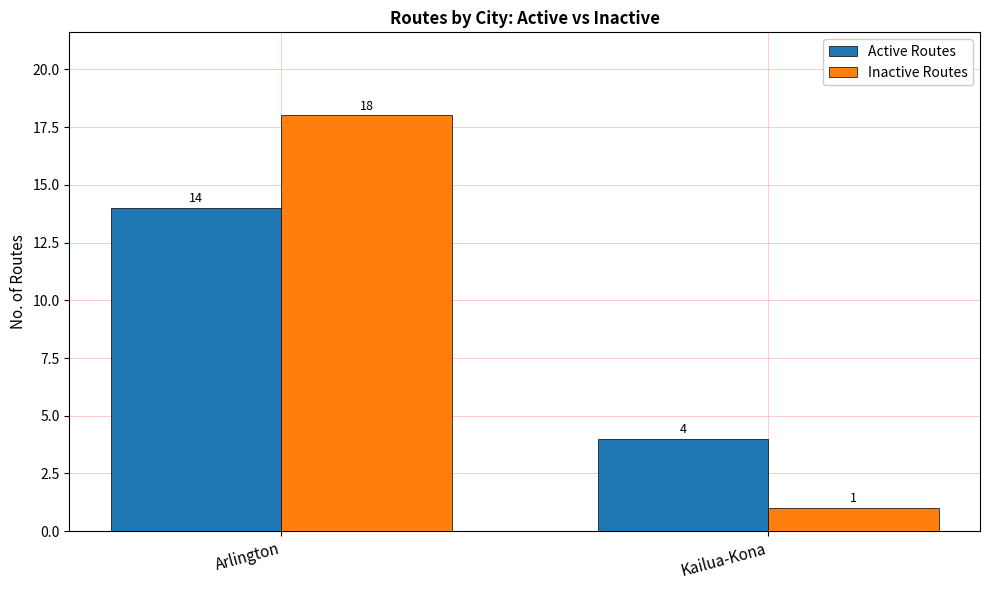

At which label is Inactive Routes closest to 9?

Kailua-Kona